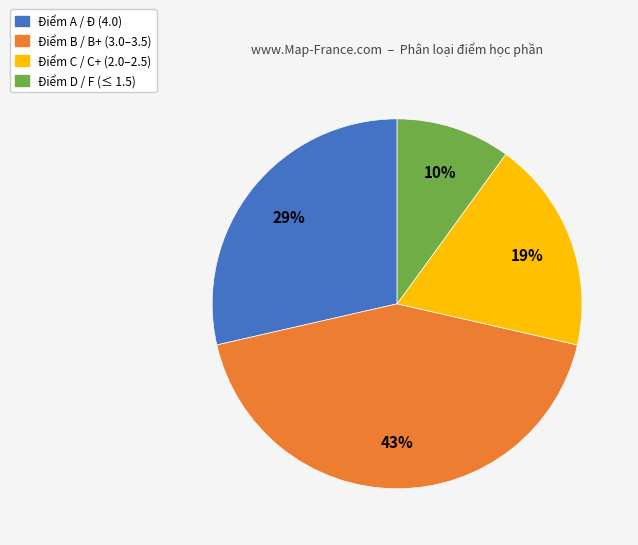

To the nearest percent, what is the average slice percentage?

25%